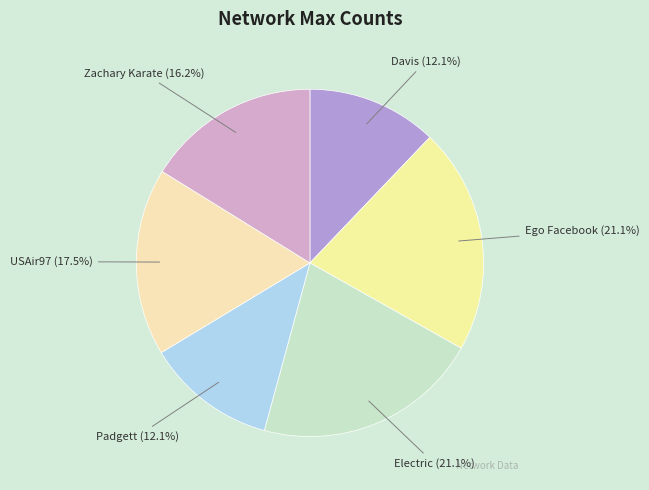

Does any single category account for the majority?

No